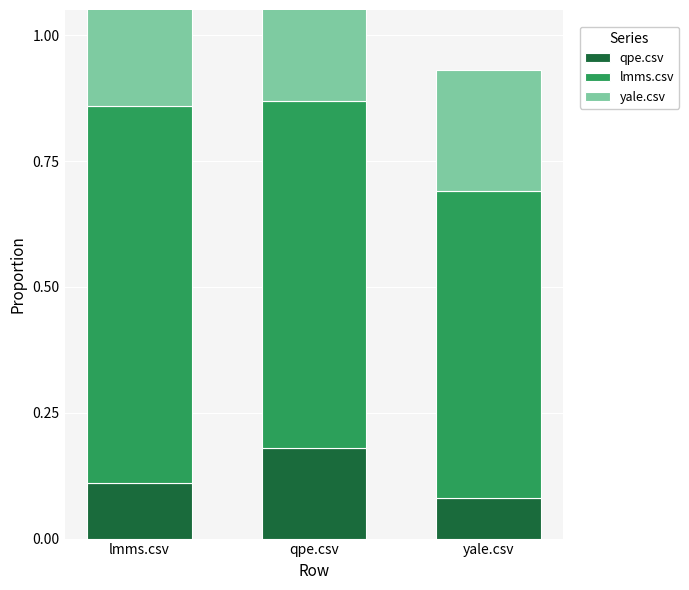

The yale.csv series shows 0.2 at yale.csv. True or false?

True